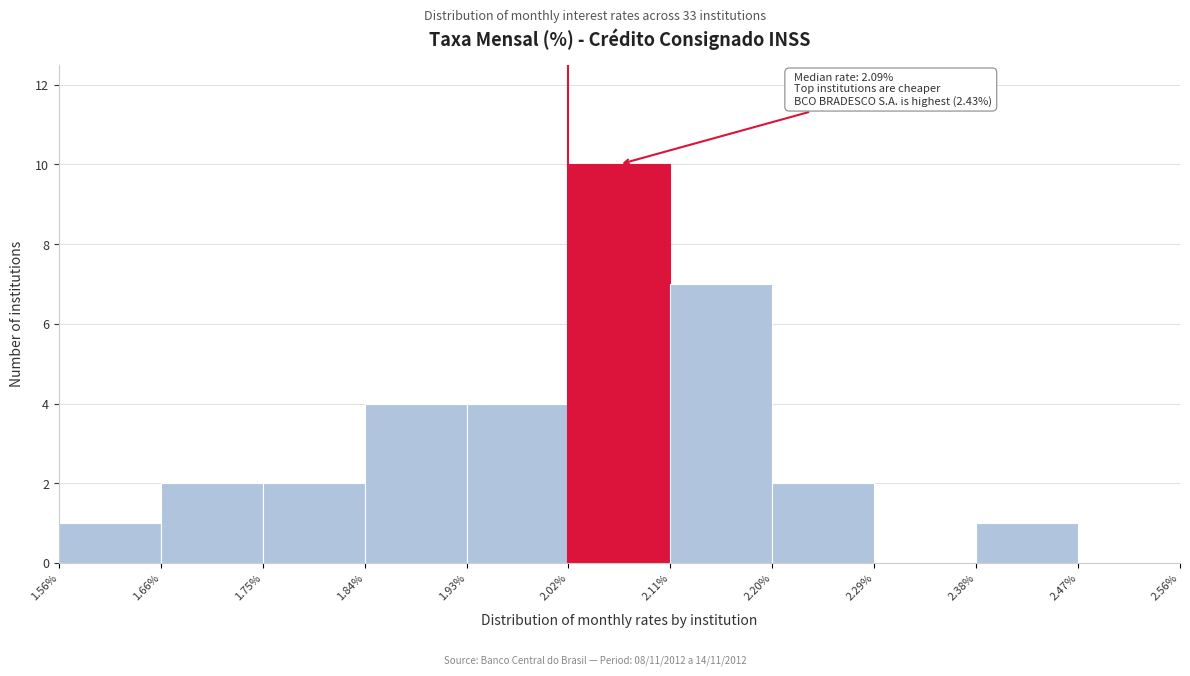

Over which range of the x-axis is the bar tallest?

2.02% to 2.11%